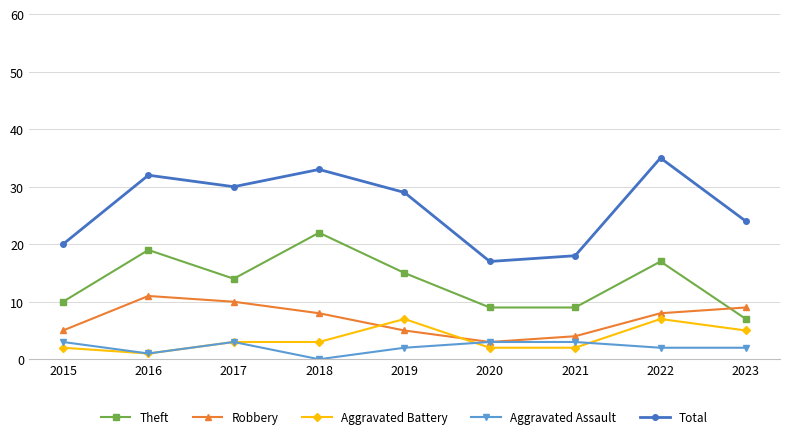

Reading left to right, transcribe all the data shown in this chart.

Theft: 2015=10	2016=19	2017=14	2018=22	2019=15	2020=9	2021=9	2022=17	2023=7
Robbery: 2015=5	2016=11	2017=10	2018=8	2019=5	2020=3	2021=4	2022=8	2023=9
Aggravated Battery: 2015=2	2016=1	2017=3	2018=3	2019=7	2020=2	2021=2	2022=7	2023=5
Aggravated Assault: 2015=3	2016=1	2017=3	2018=0	2019=2	2020=3	2021=3	2022=2	2023=2
Total: 2015=20	2016=32	2017=30	2018=33	2019=29	2020=17	2021=18	2022=35	2023=24